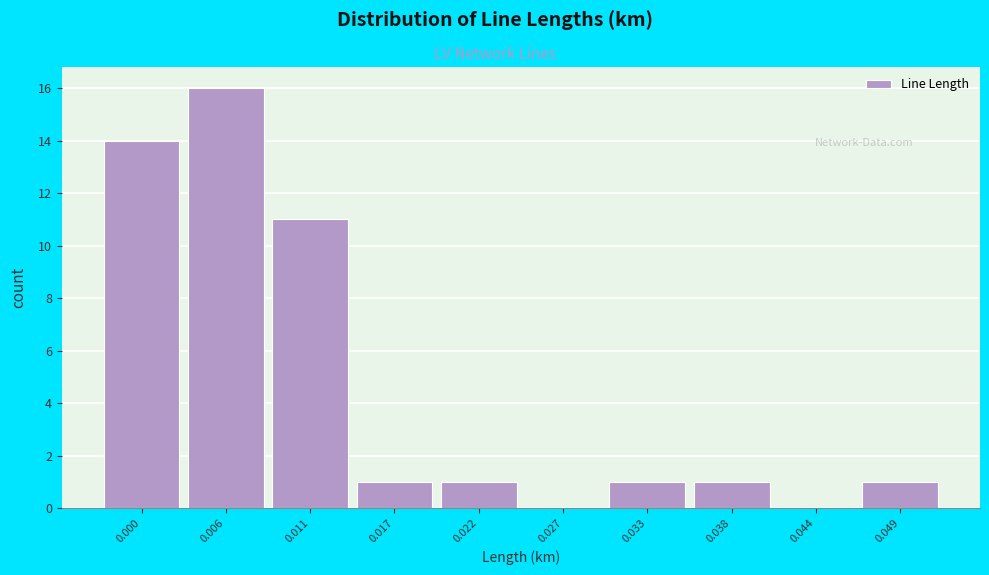

Reading right to left, extract all data points from this chart.

0.049=1	0.044=0	0.038=1	0.033=1	0.027=0	0.022=1	0.017=1	0.011=11	0.006=16	0.000=14